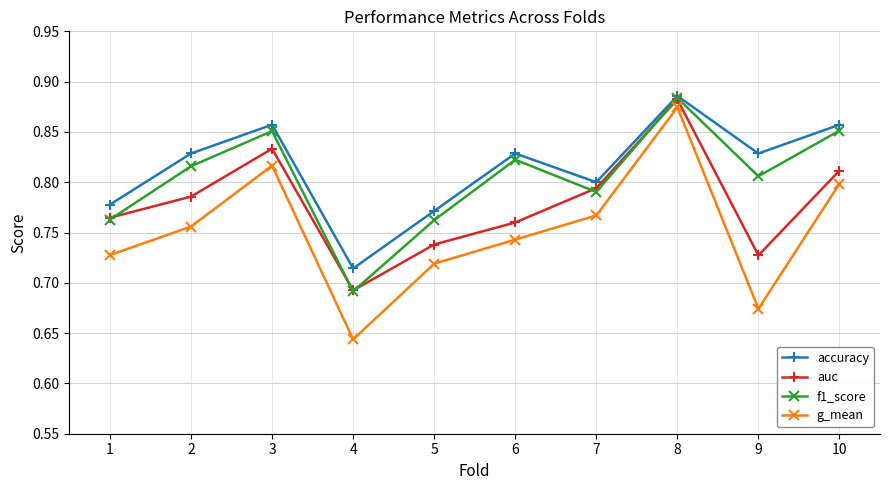

How many f1_score values are between 0 and 1?

10